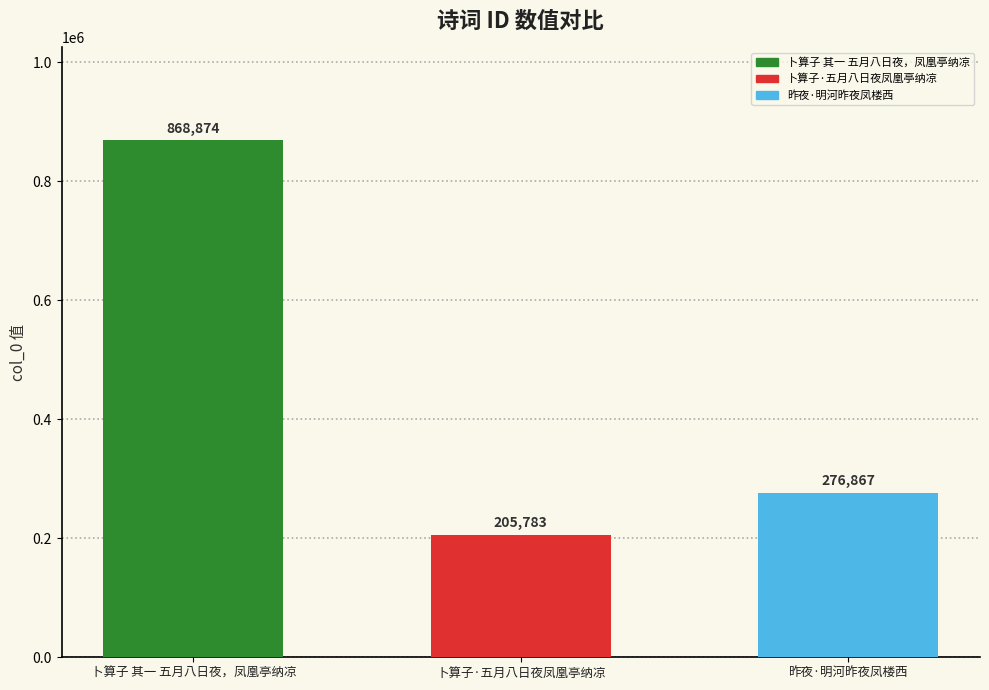

List the labels in order of value, largest first.

卜算子 其一 五月八日夜，凤凰亭纳凉, 昨夜·明河昨夜凤楼西, 卜算子·五月八日夜凤凰亭纳凉